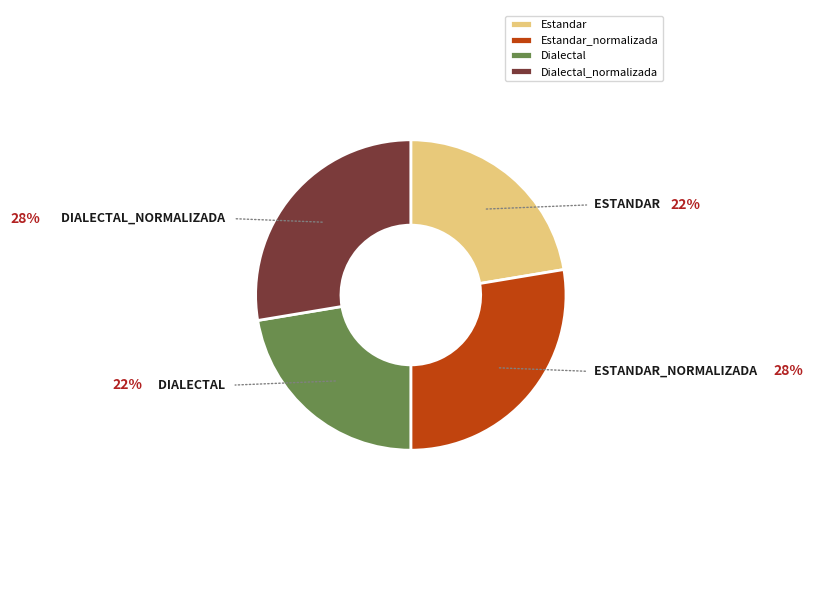

Approximately how many times larger is the value at Estandar compared to Dialectal_normalizada?

0.8